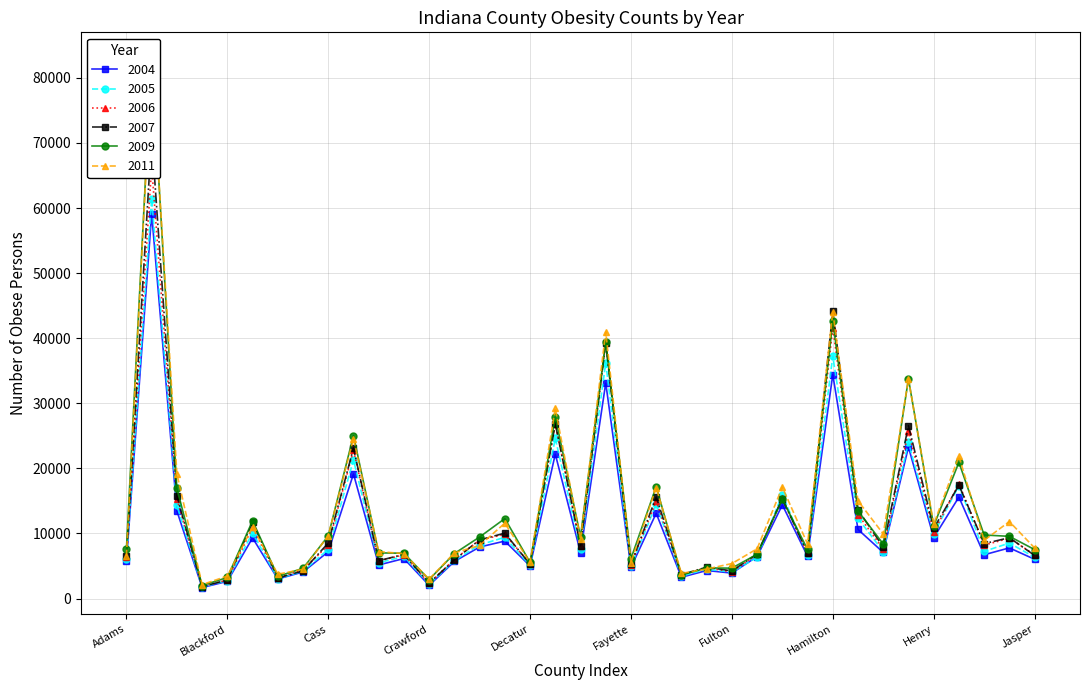

How many values in the 2007 series are below 8133?

18